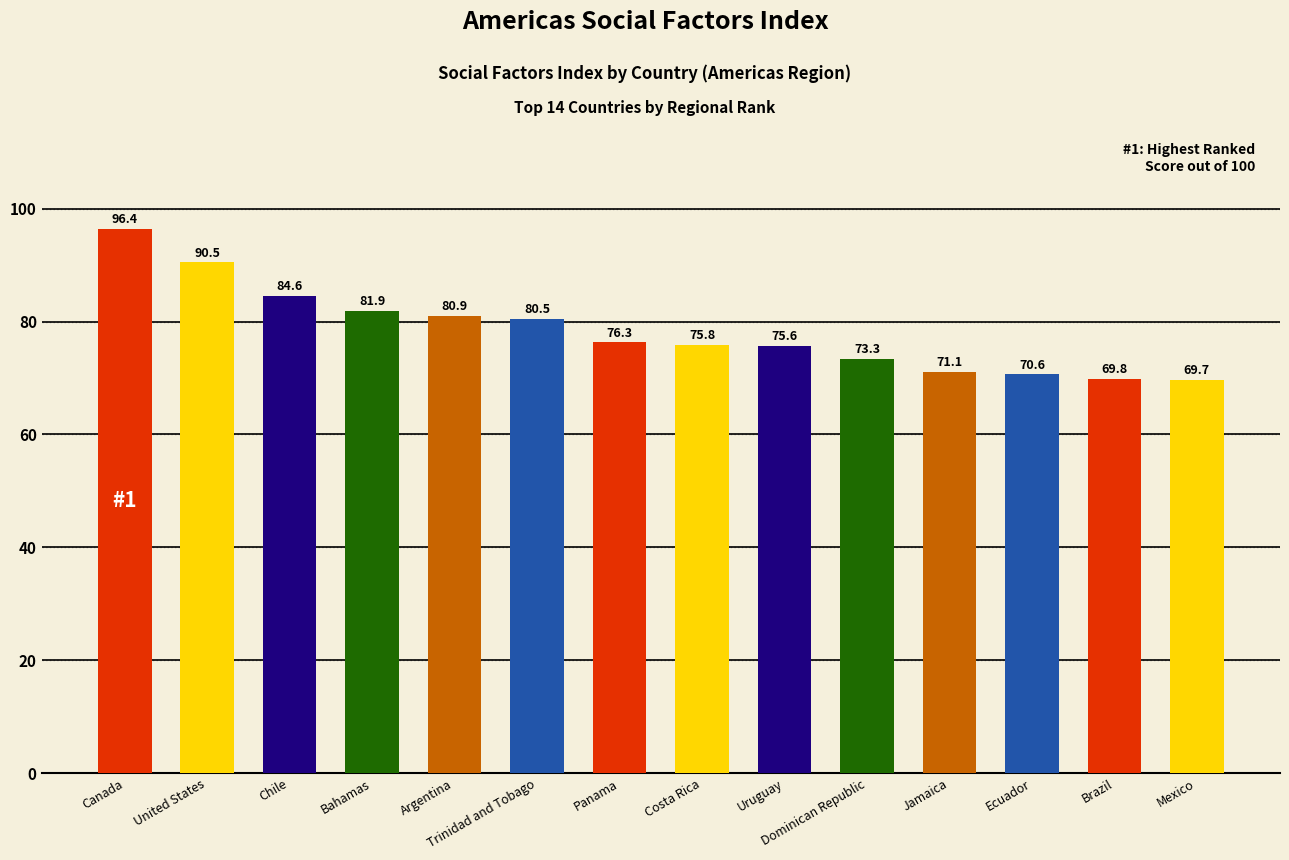

True or false: the data shows 149.7 at Chile.

False